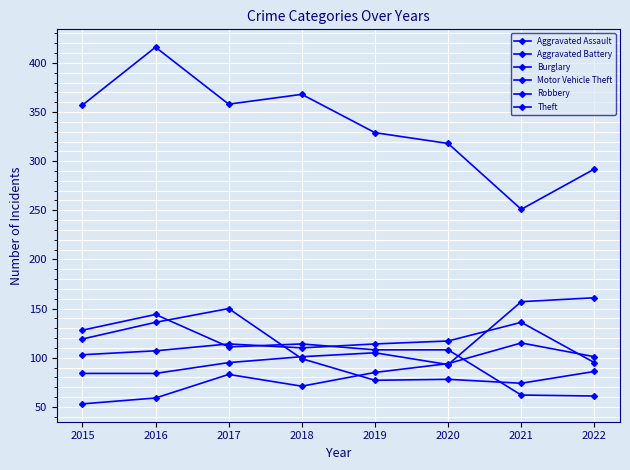

How many interior local valleys does the Aggravated Assault series have?

1